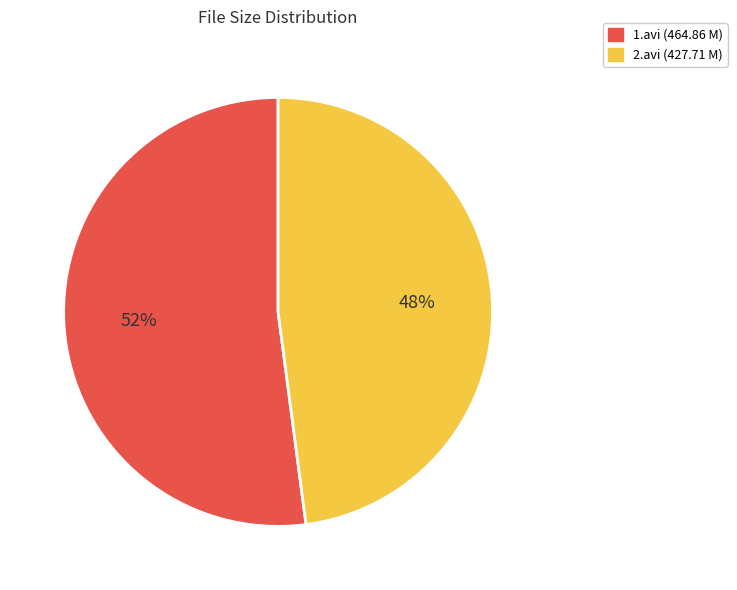

Rank the categories by value from lowest to highest.

2.avi, 1.avi